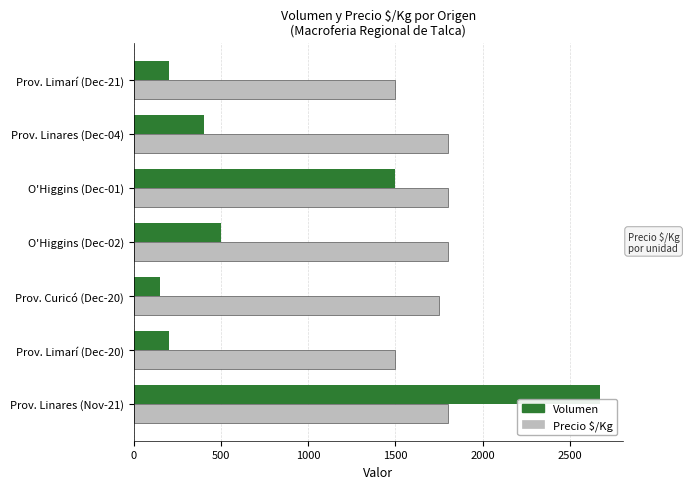

Which label corresponds to the smallest value in the chart?

Prov. Curicó (Dec-20)